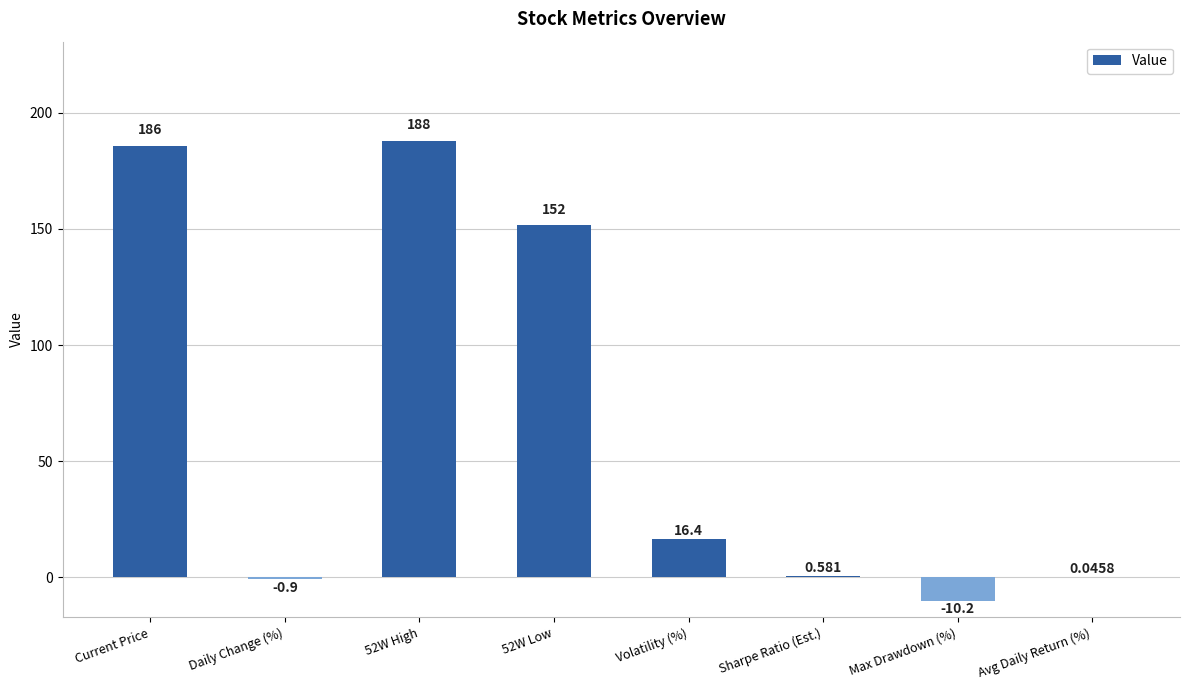

What is the value of the 6th bar from the left?

0.6